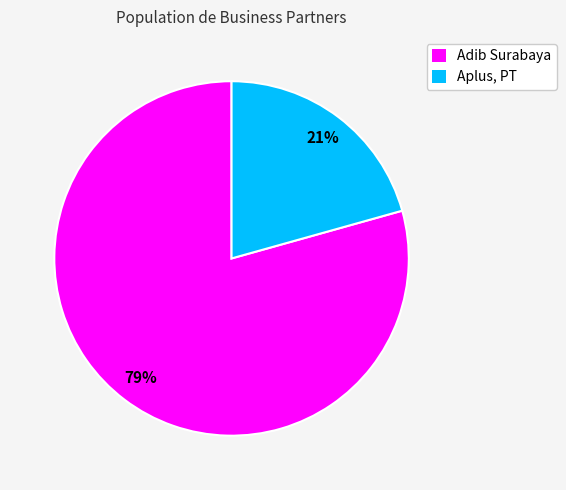

What percentage is the Adib Surabaya slice, to the nearest percent?

79%